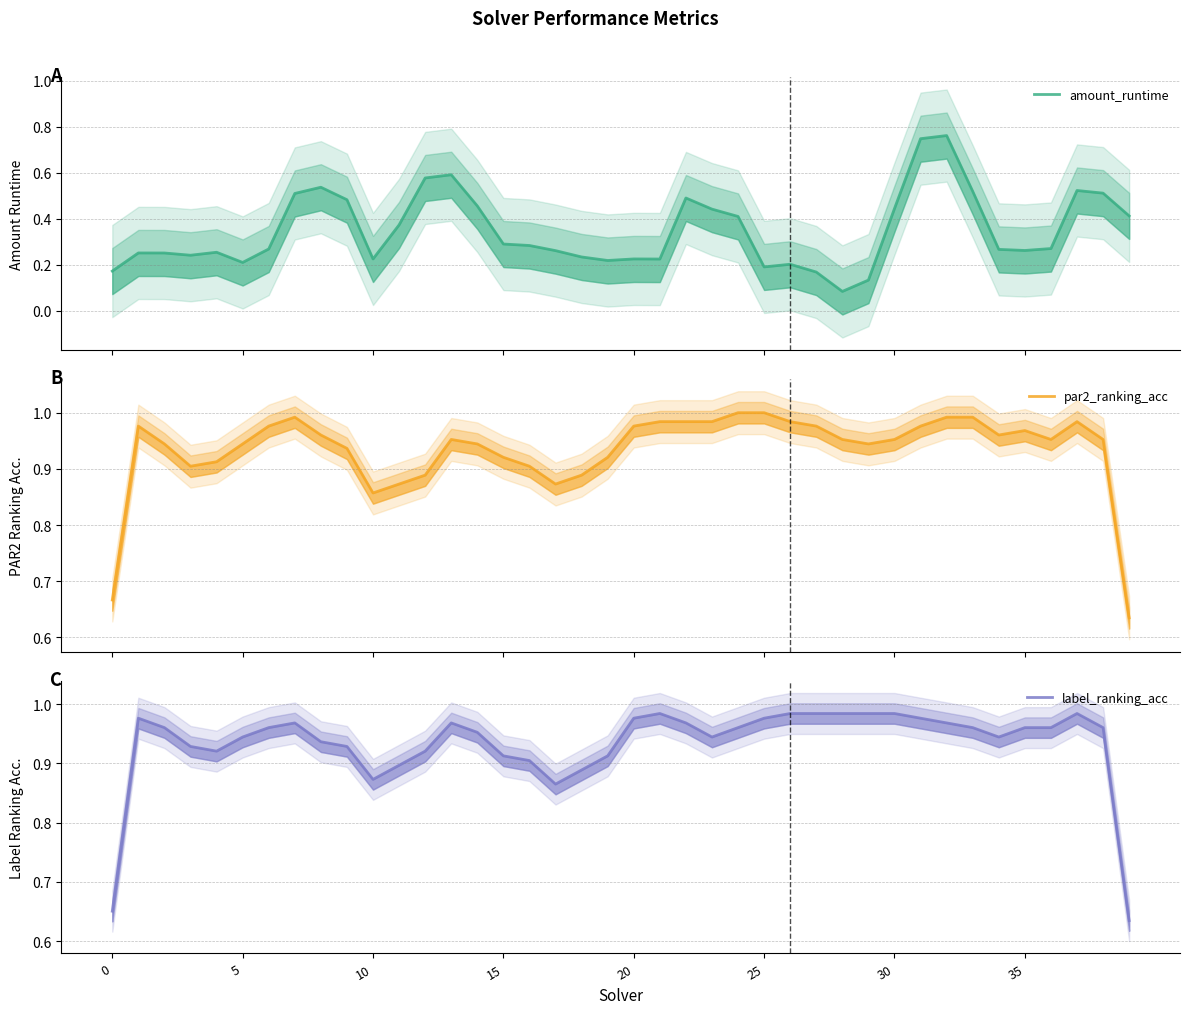

What is the average value of the label_ranking_acc series?

0.9